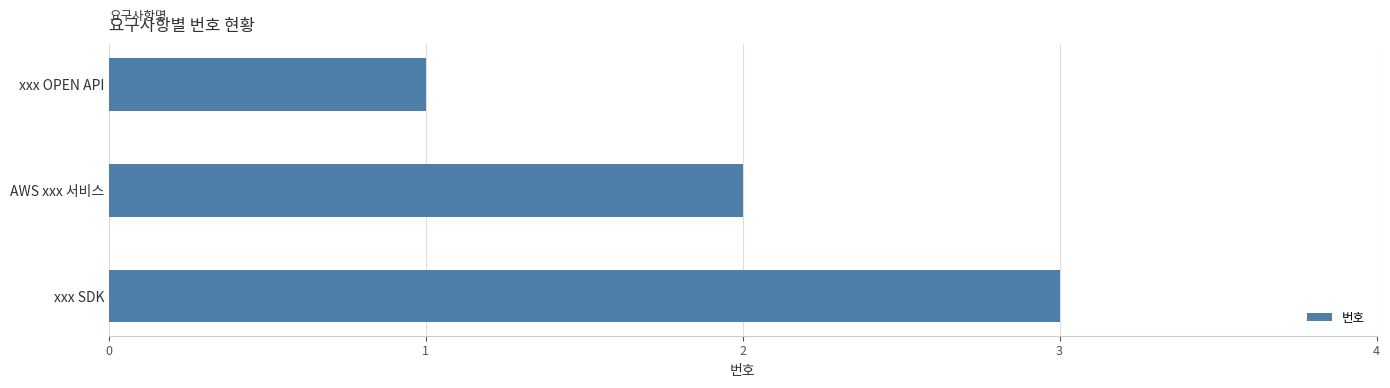

Between xxx SDK and xxx OPEN API, which is larger?

xxx SDK